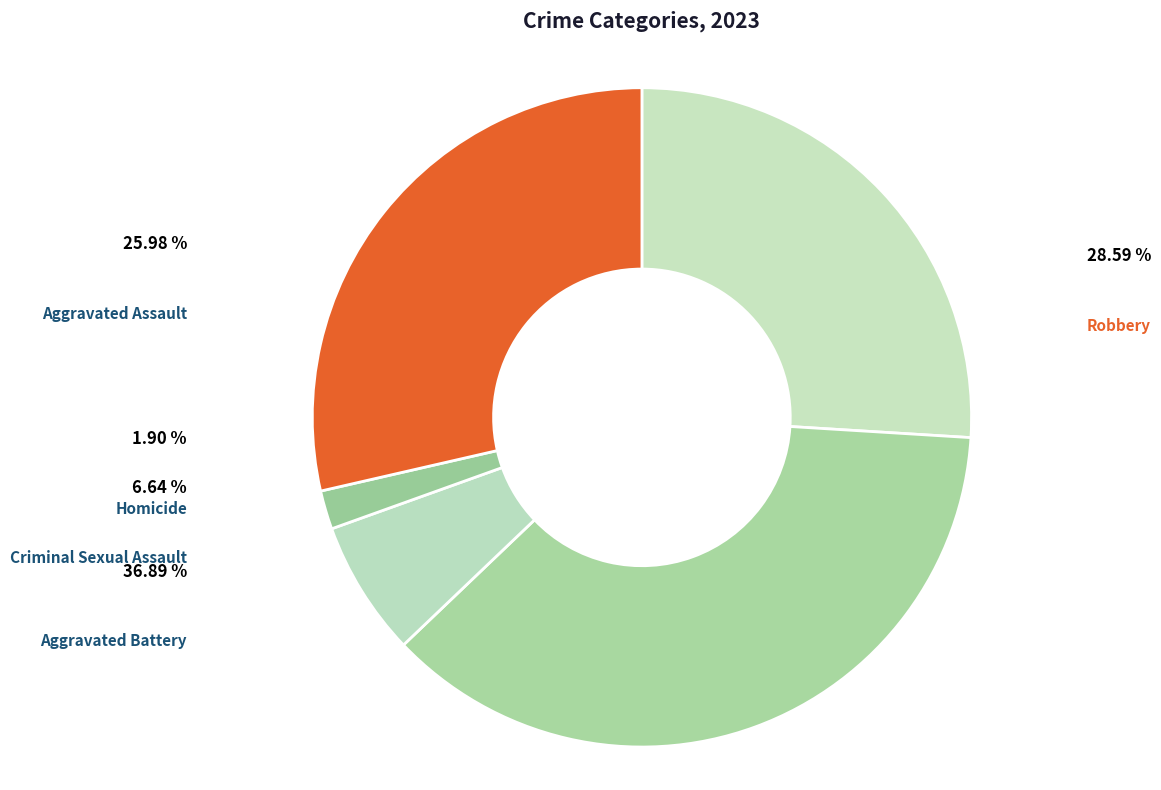

What is the ratio of the value at Robbery to the value at Criminal Sexual Assault?

4.3